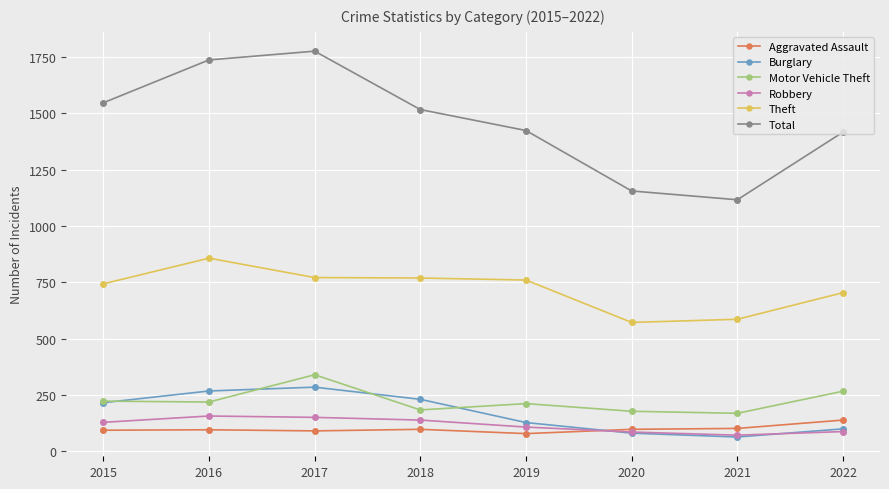

What is the spread (max minus min) of values at 2018?

1418